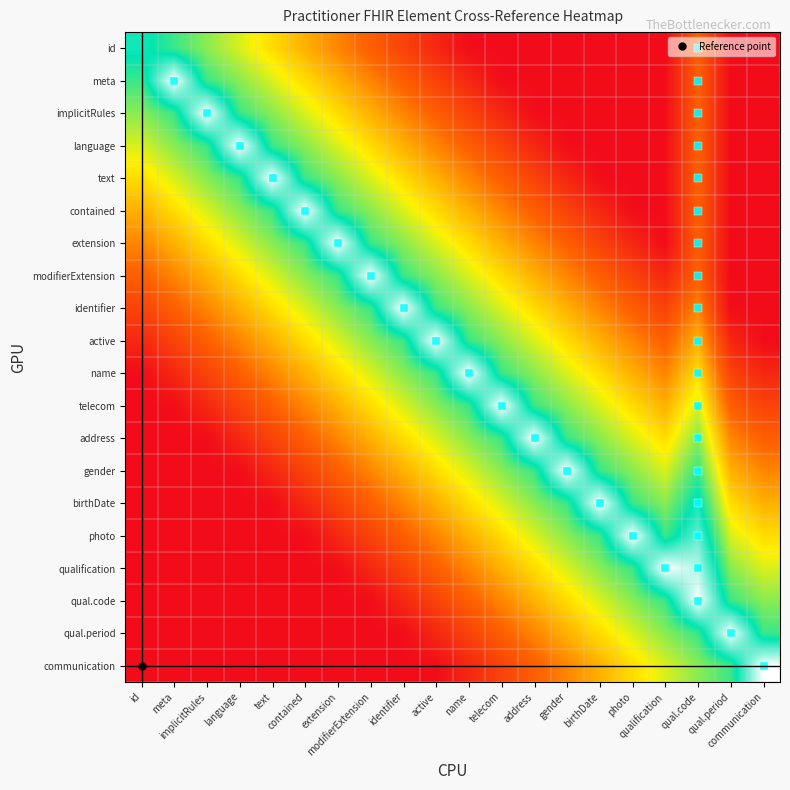

How many distinct data groups are displayed?

20